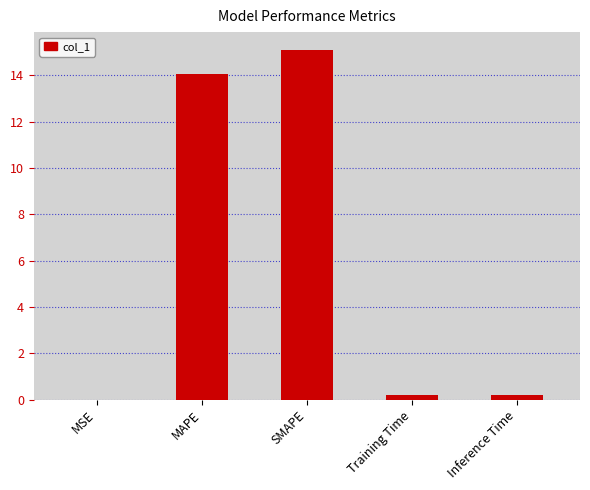

What is the average value?

5.9